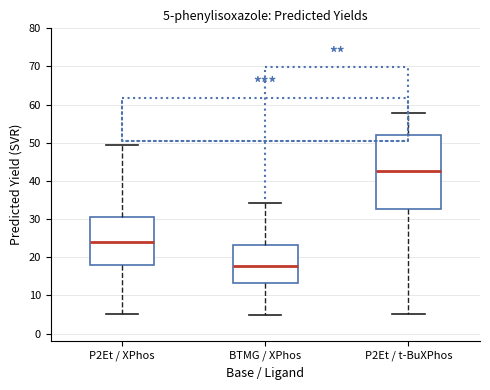

Which box is the tallest, from its lower edge to its upper edge?

P2Et / t-BuXPhos